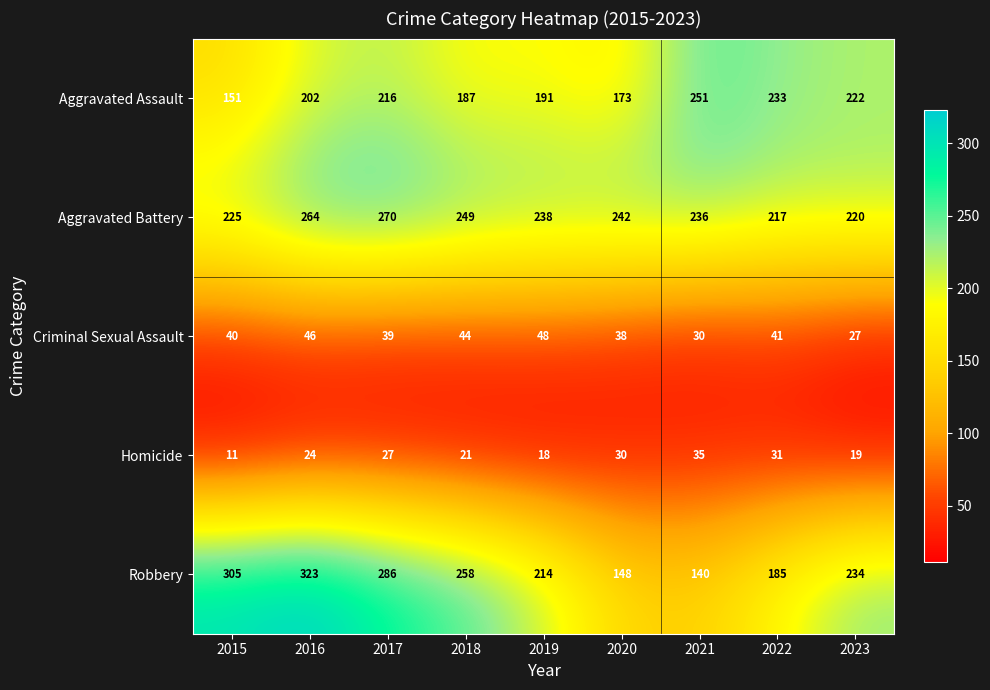

Which series has the largest total across all categories?

Aggravated Battery